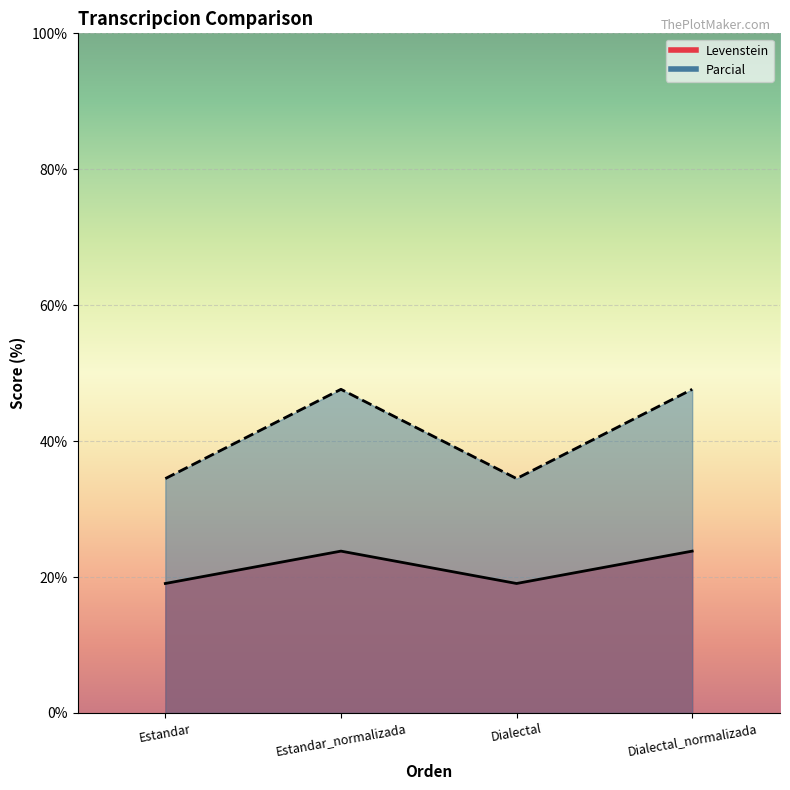

What is the difference between the maximum and minimum values in the Levenstein series?

4.8